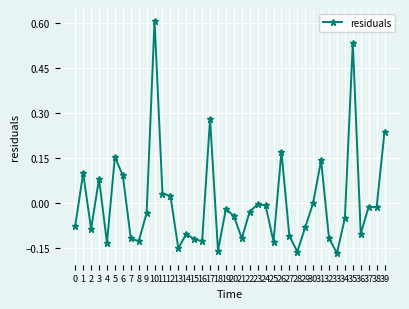

At which category does the chart reach its peak across all series?

10